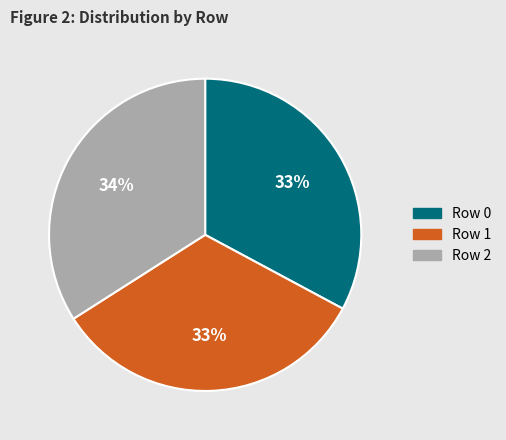

How many segments does this pie chart have?

3